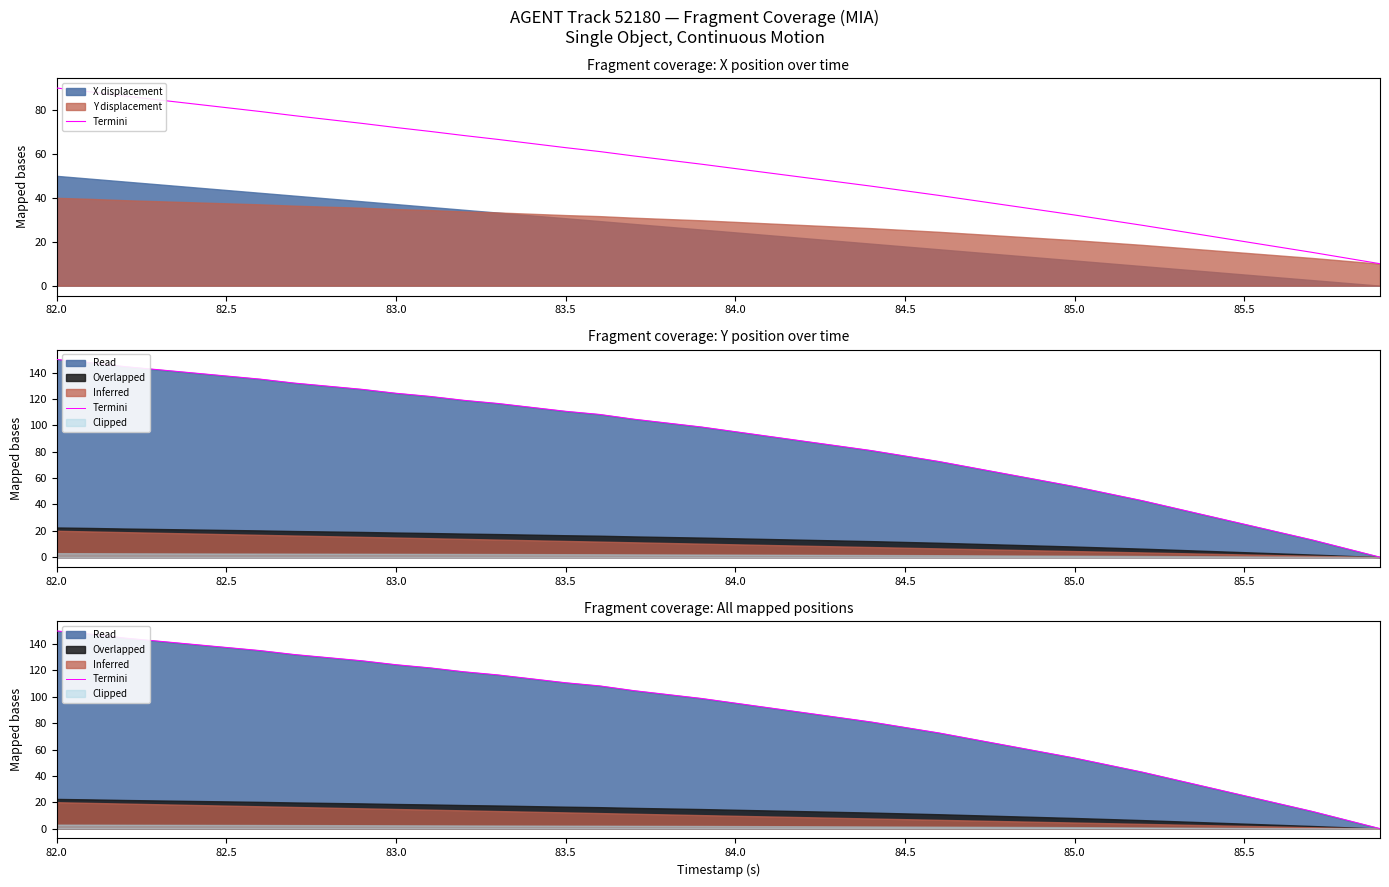

What is the label of the 16th point from the left?

83.5